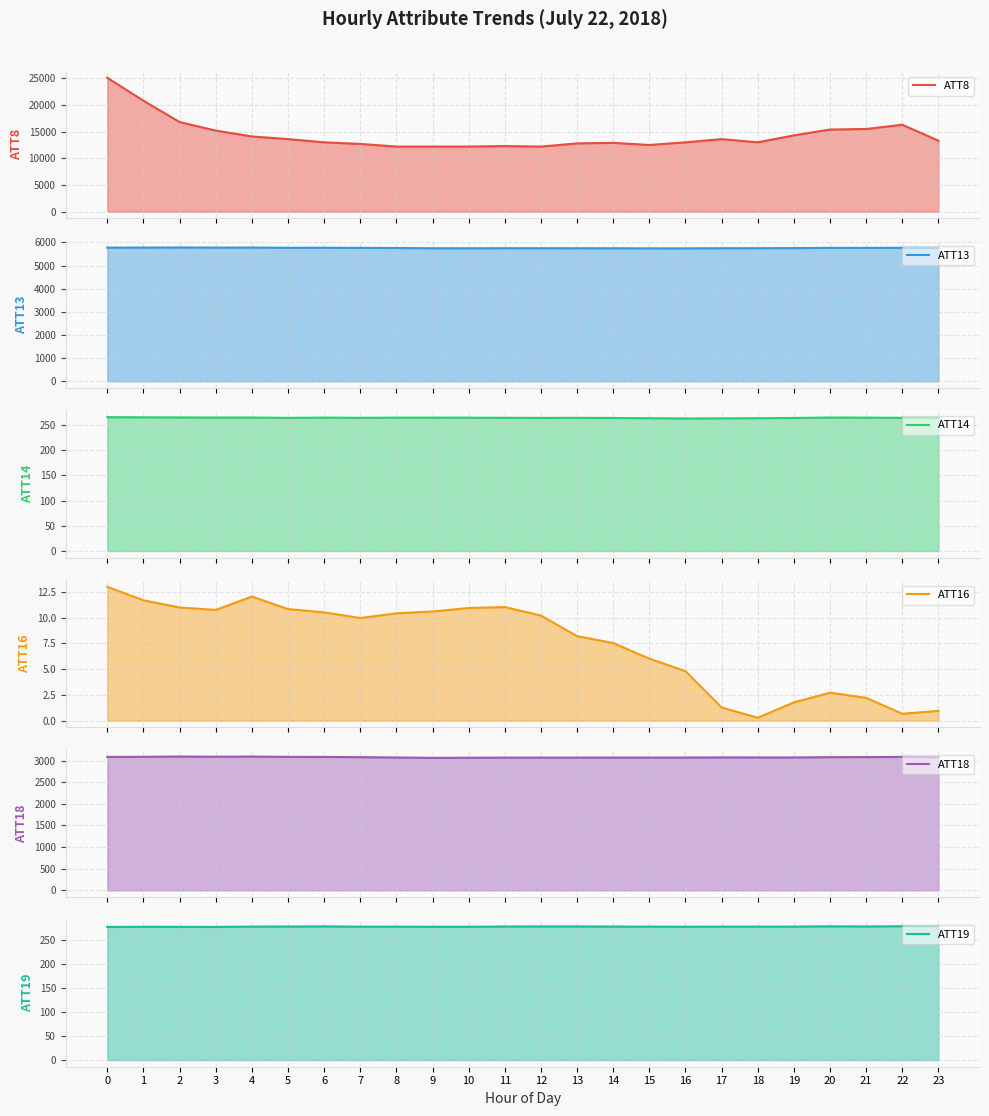

List the series in order of their peak value, highest first.

ATT8, ATT13, ATT18, ATT19, ATT14, ATT16